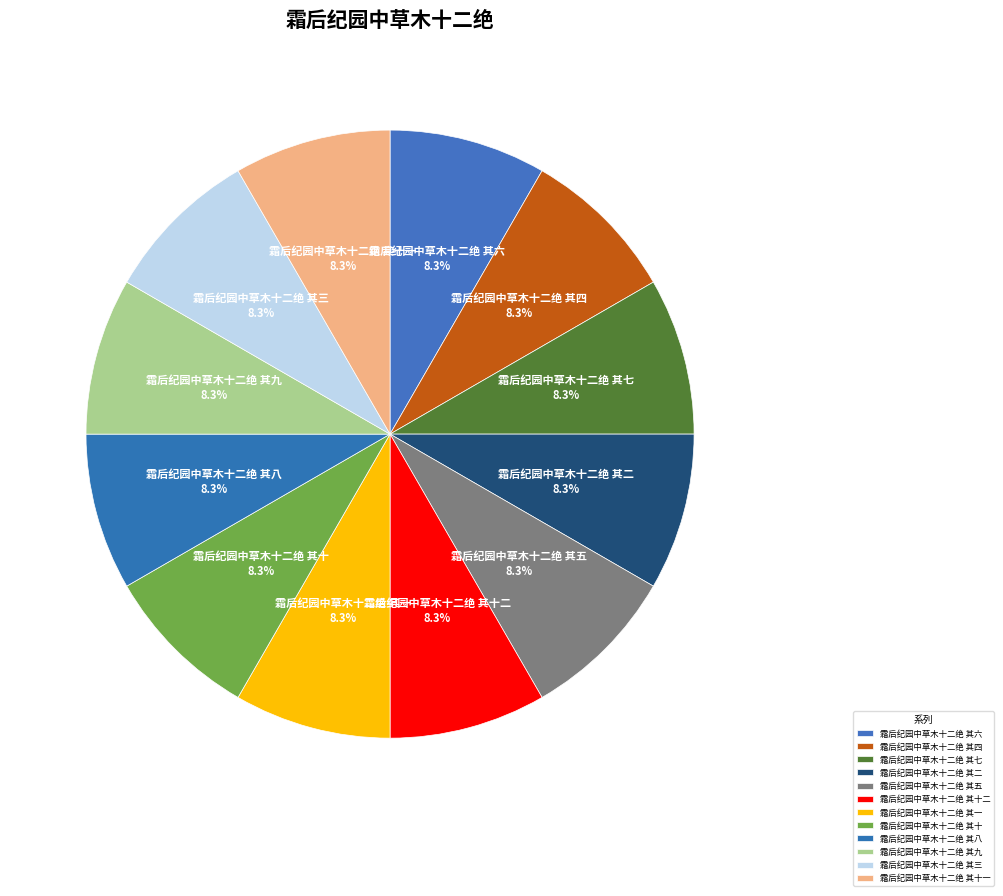

How many segments does this pie chart have?

12